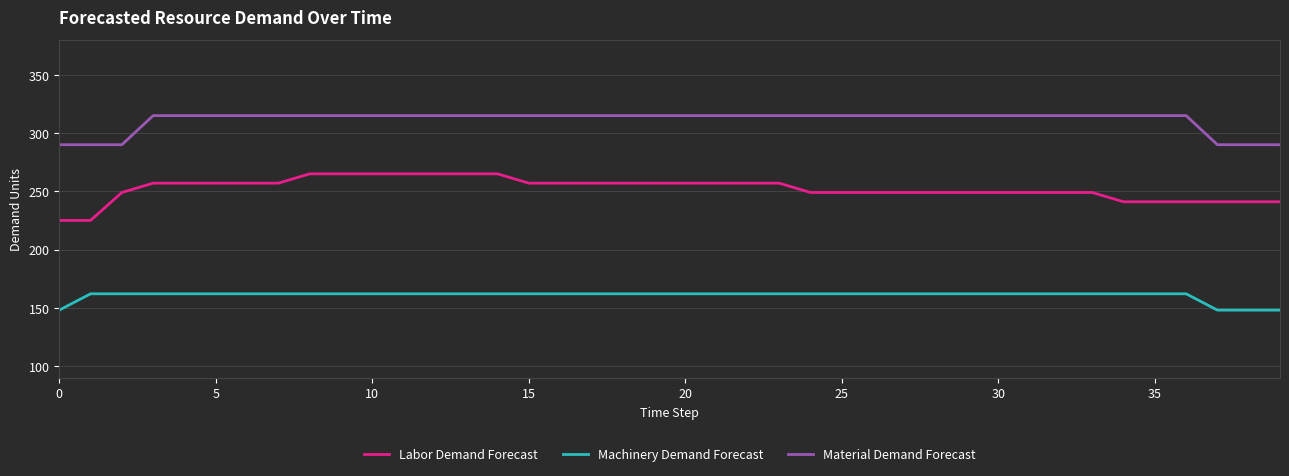

Which series has the largest total across all categories?

Material Demand Forecast